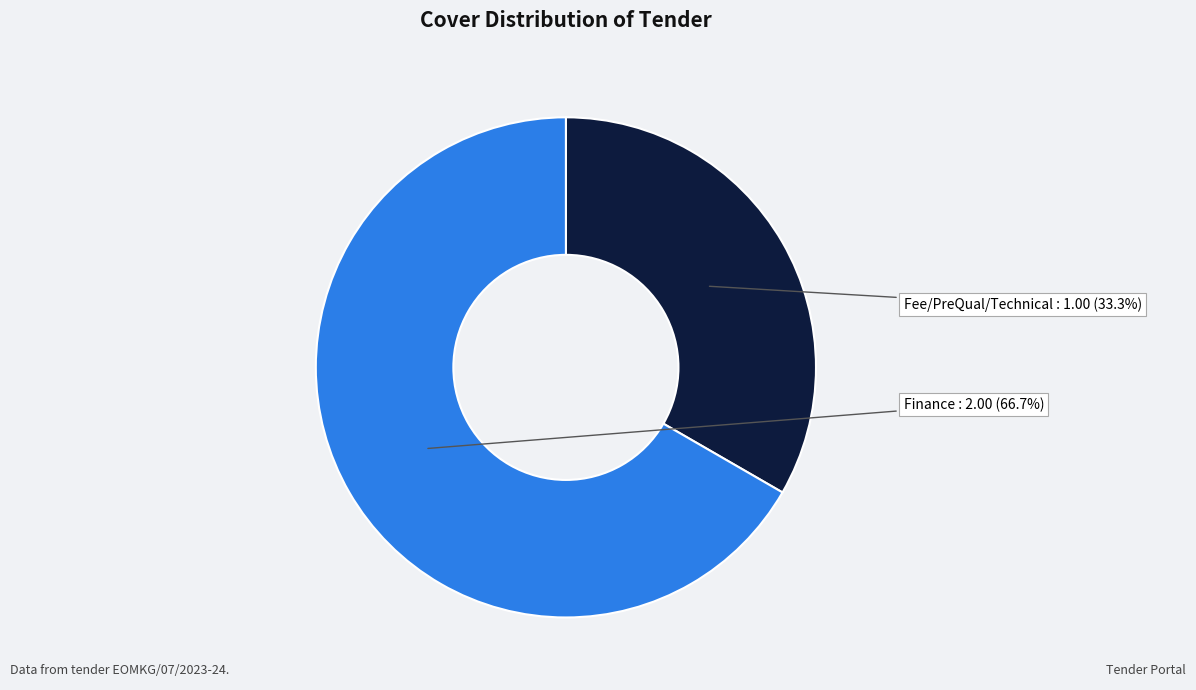

Which slice is the largest?

Finance